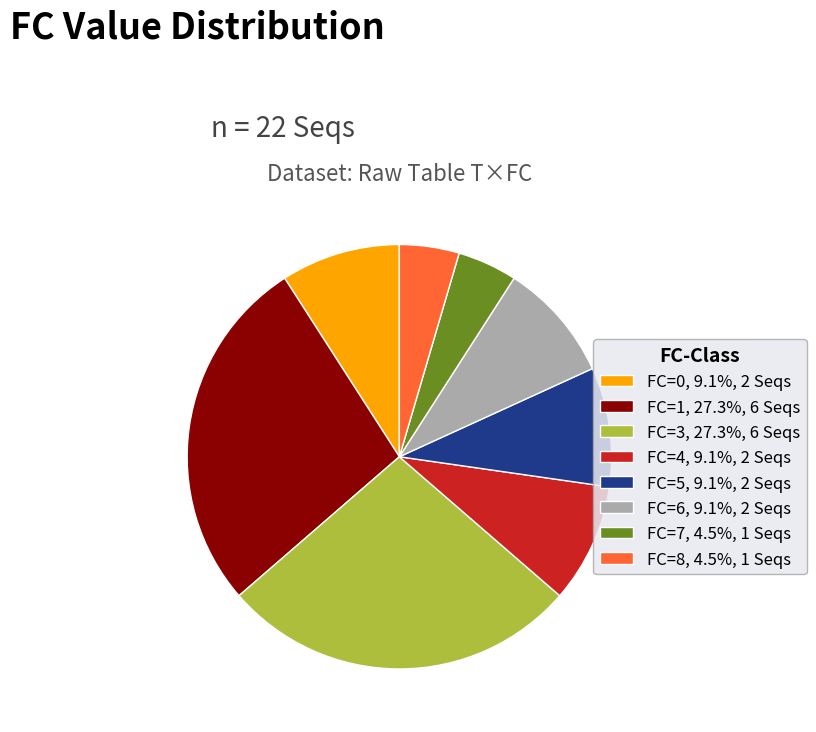

Is there a majority slice in this chart?

No